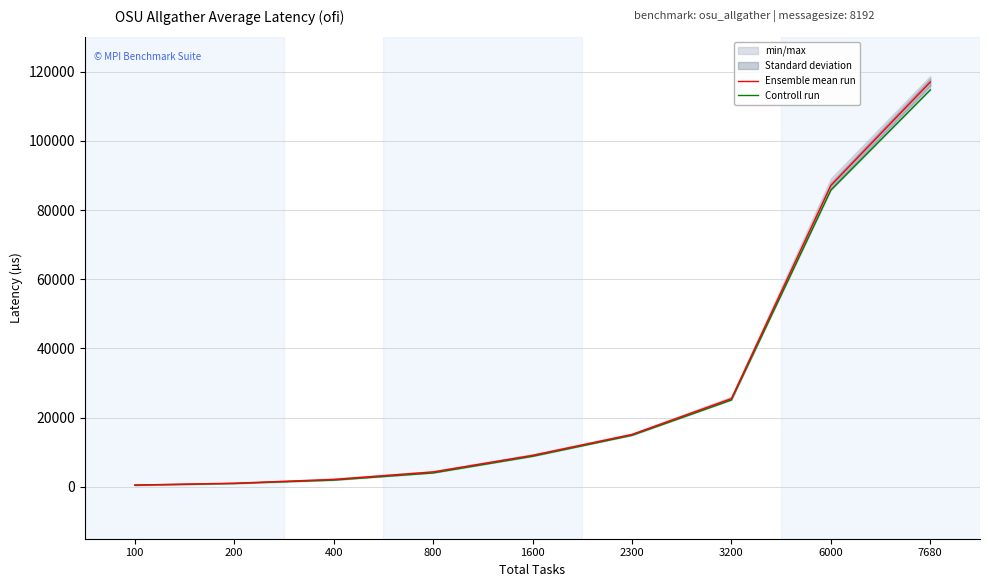

How many lines are shown in the chart?

2